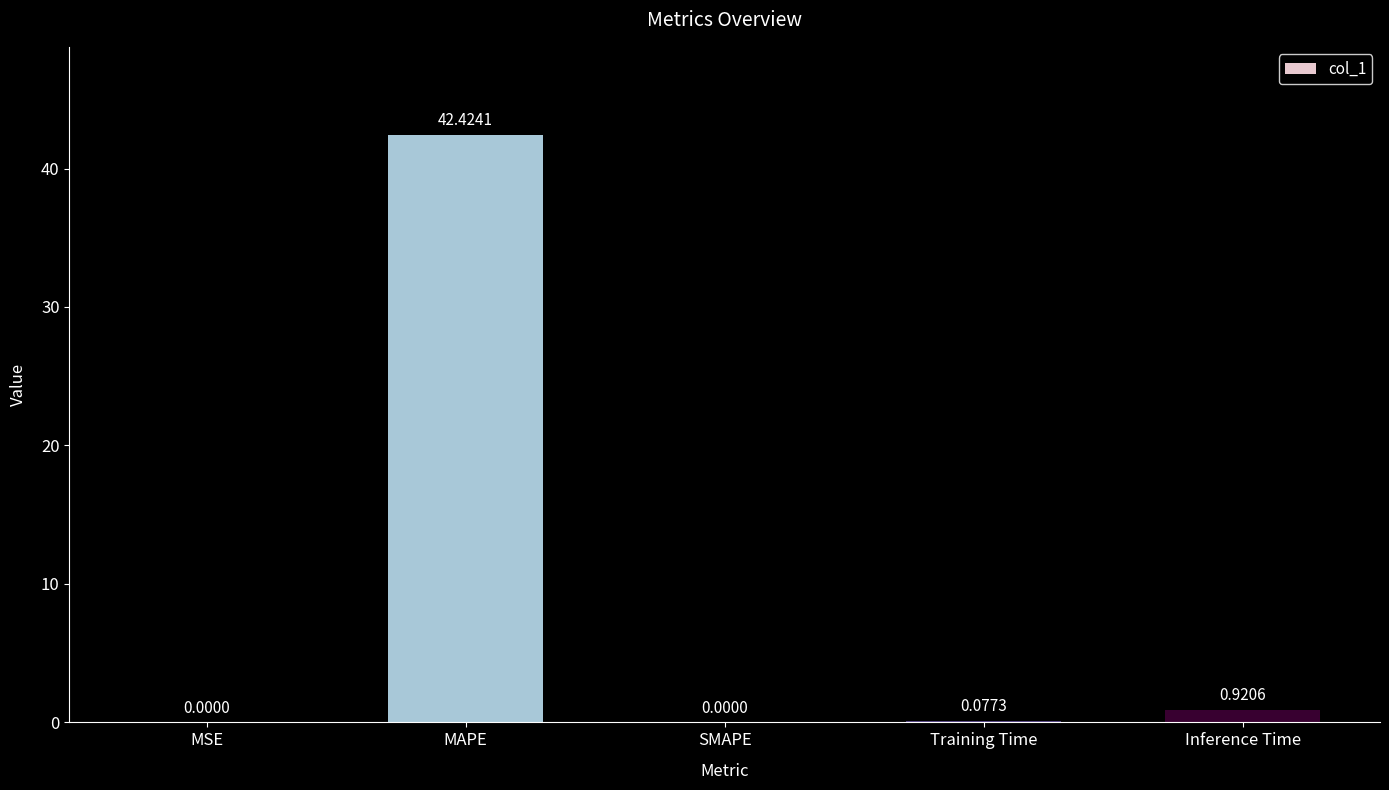

At which category does the chart reach its peak across all series?

MAPE